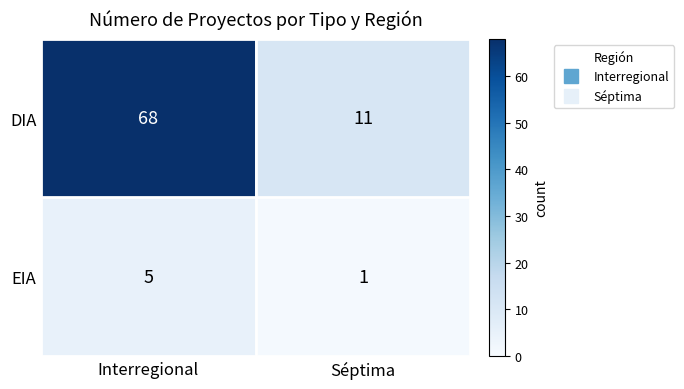

Rank the series by their maximum value, from highest to lowest.

DIA, EIA